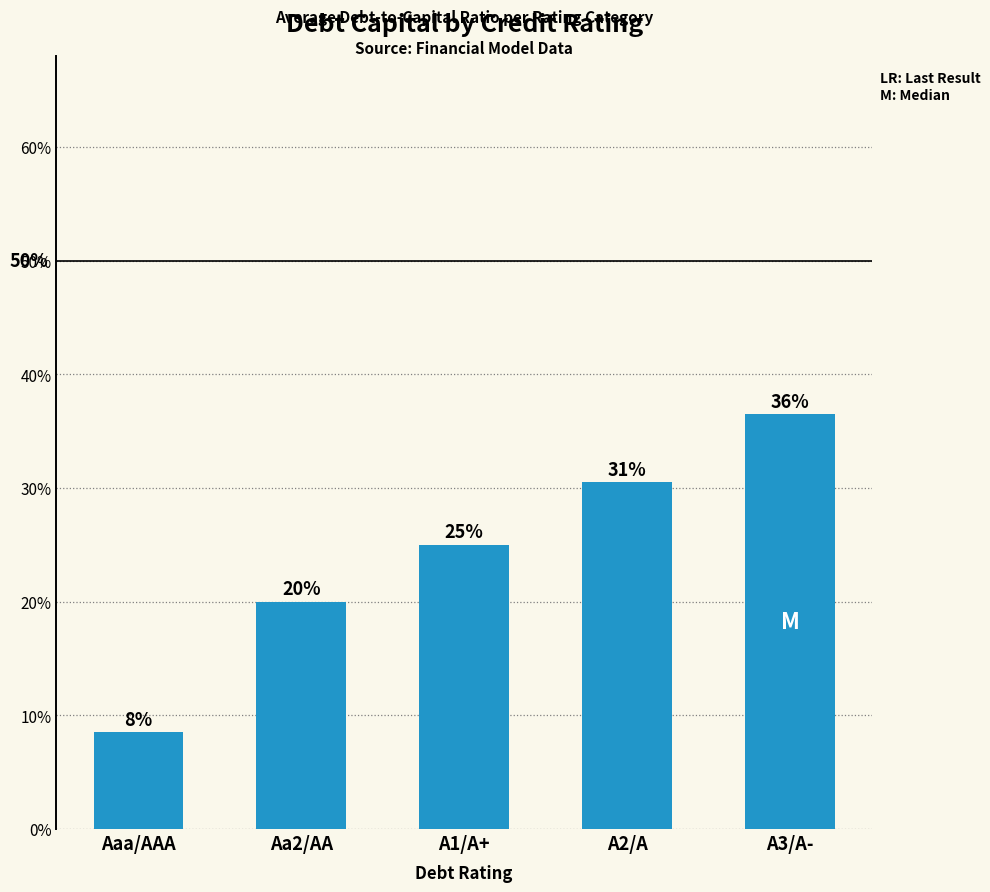

What is the label of the 5th bar from the right?

Aaa/AAA